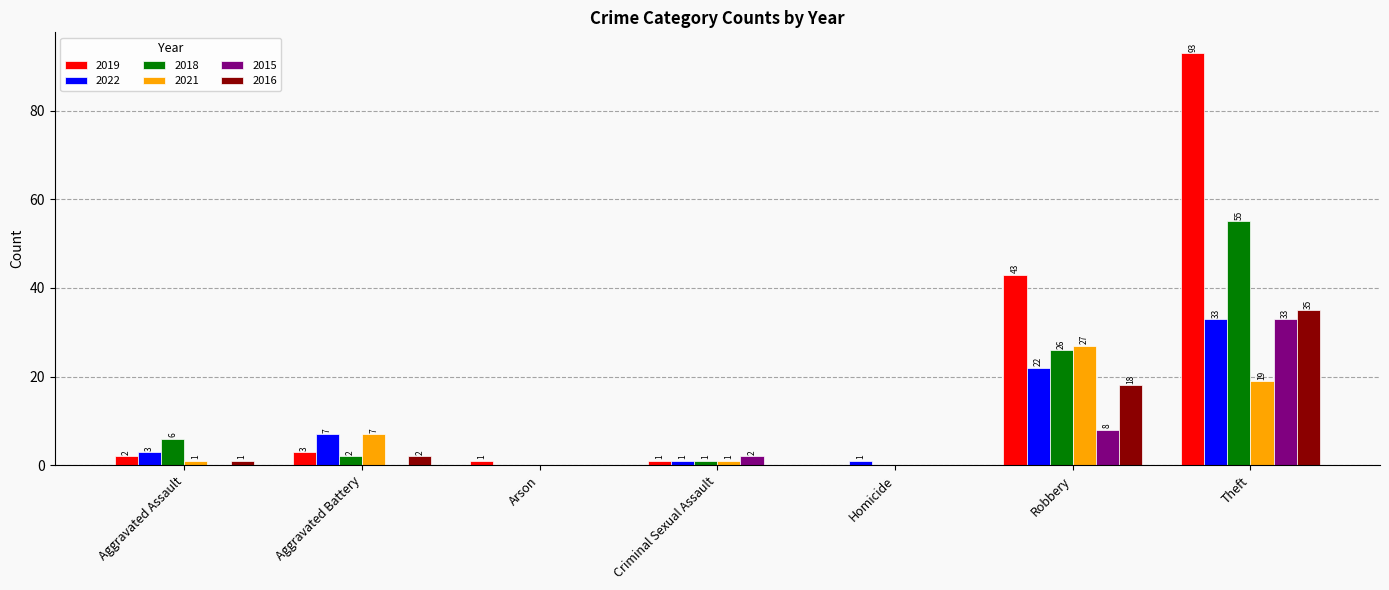

What is the approximate value of 2016 at Robbery?

18